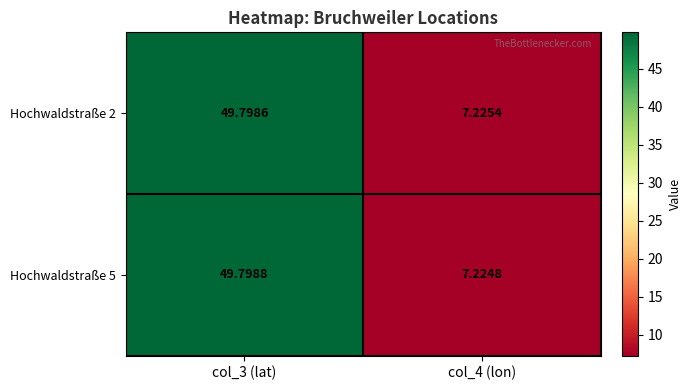

Is the value of Hochwaldstraße 5 at col_4 (lon) greater than the value of Hochwaldstraße 2 at col_3 (lat)?

No